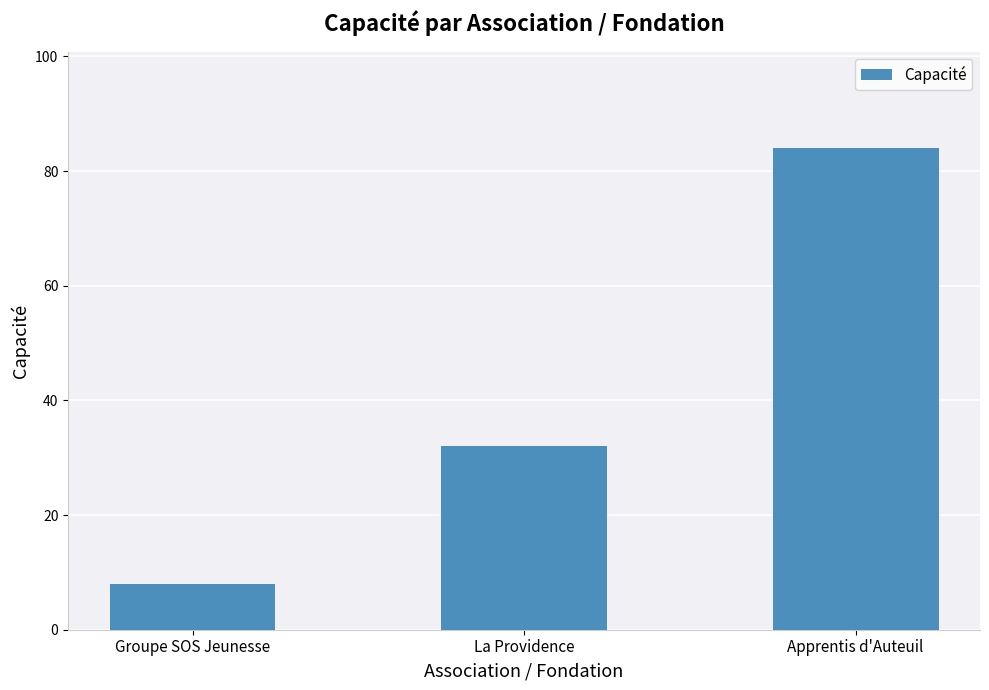

Is it true that the value at Groupe SOS Jeunesse is 12?

False